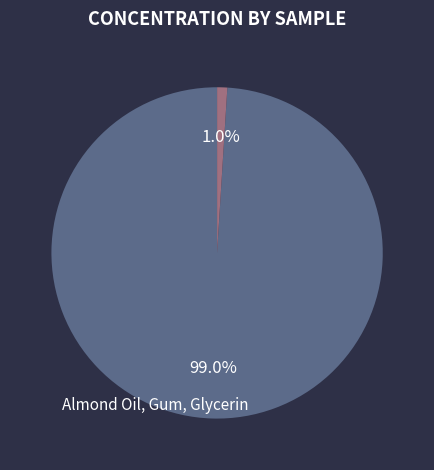

Which category has the smallest portion of the pie?

Almond Oil, Vitamin E